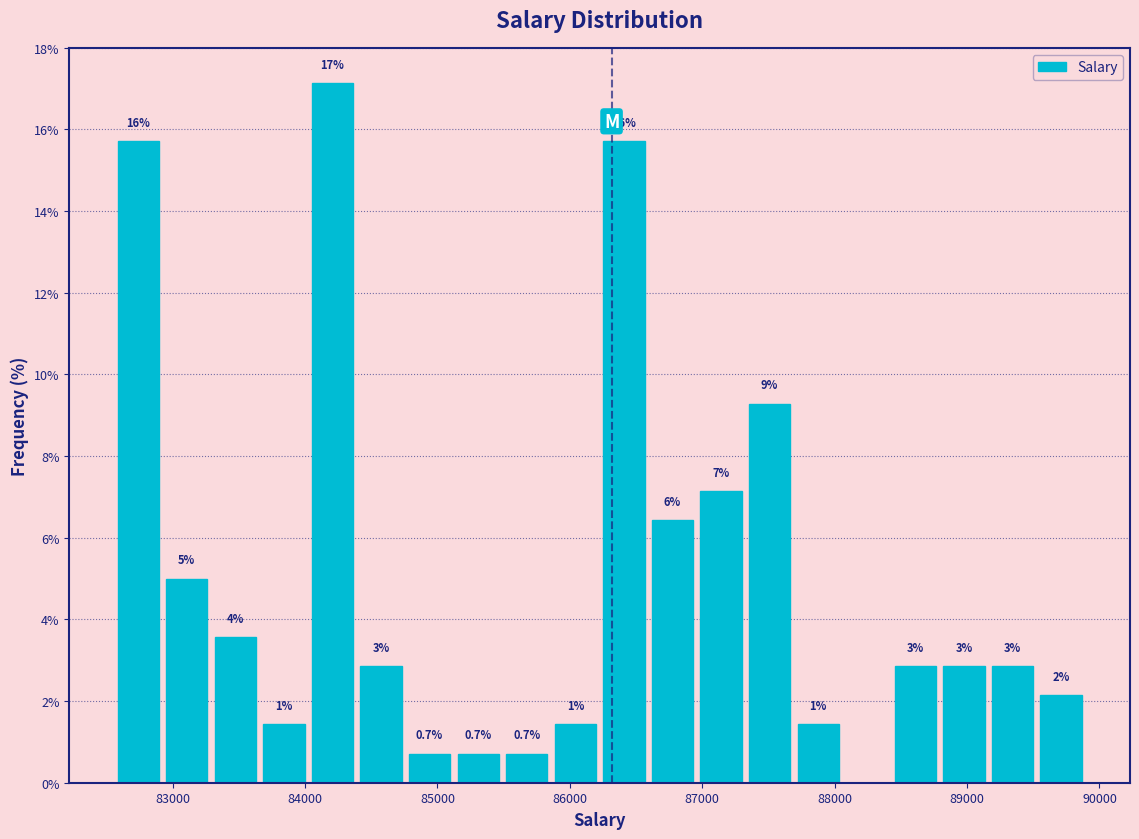

Read against the x-axis, roughly where is the centre of the tallest bar?

84200